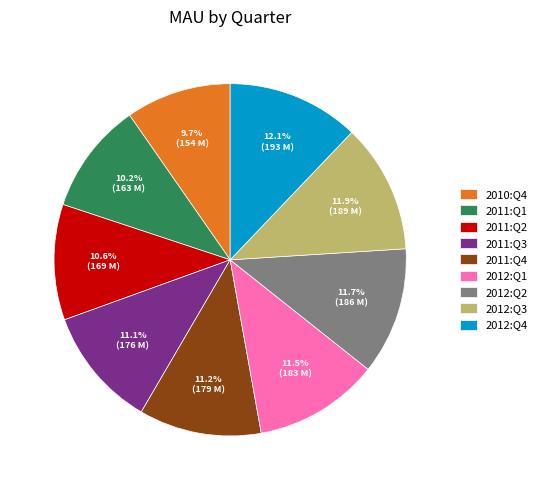

What is the ratio of the value at 2011:Q3 to the value at 2012:Q2?

0.9